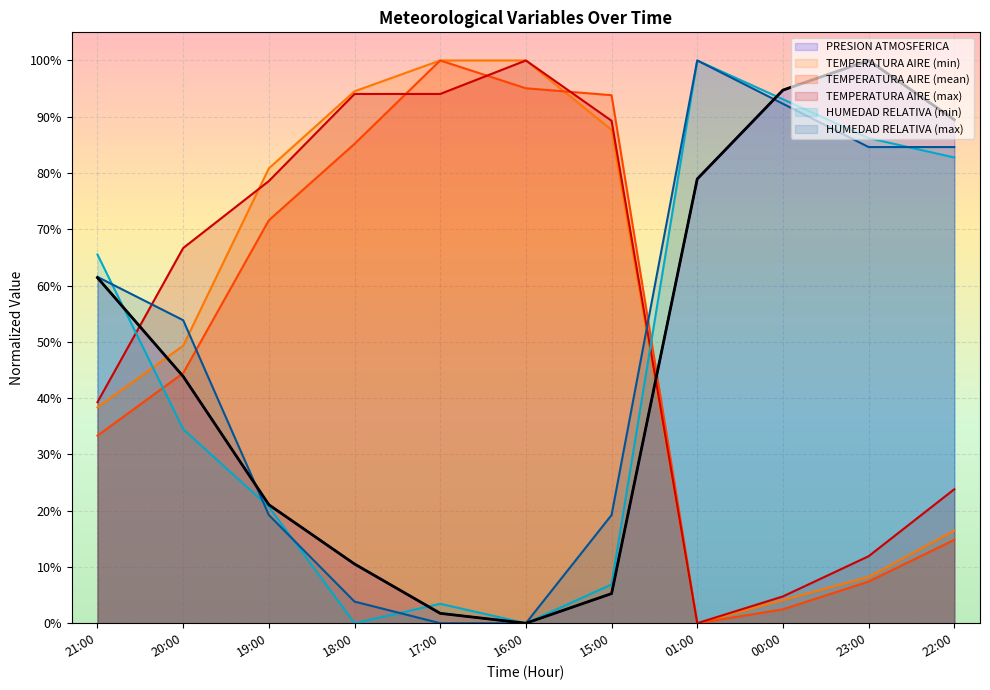

What is the label of the 11th point from the left?

22:00